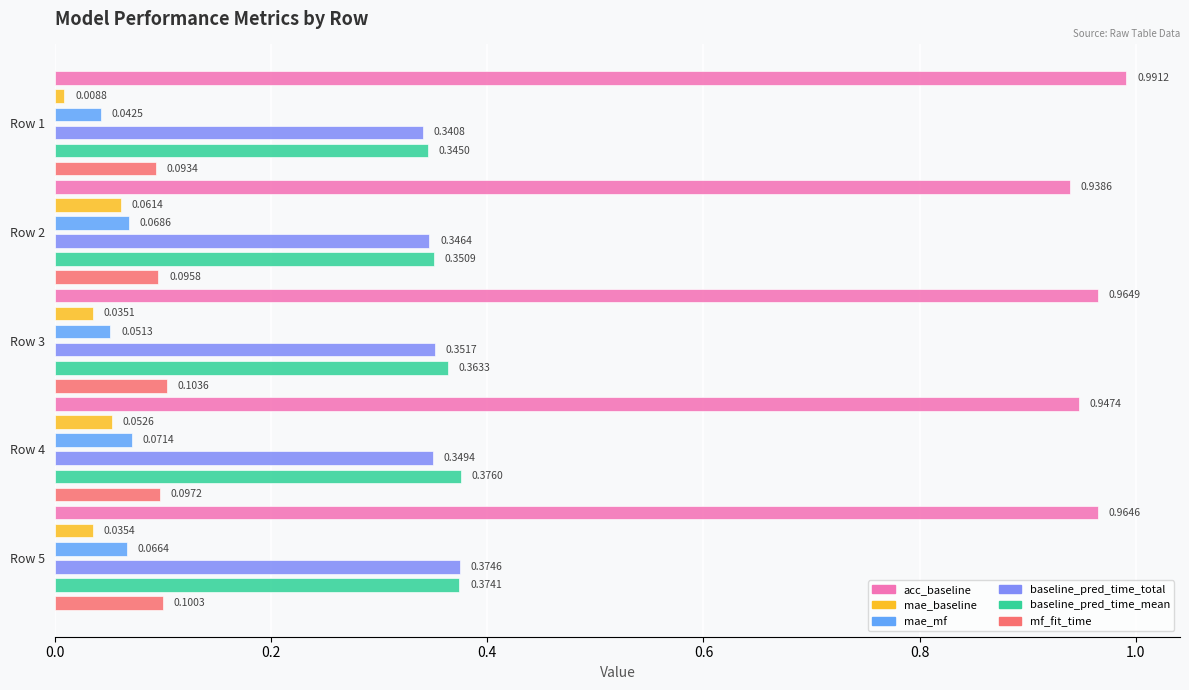

What is the sum of the mae_mf values at Row 4 and Row 5?

0.1